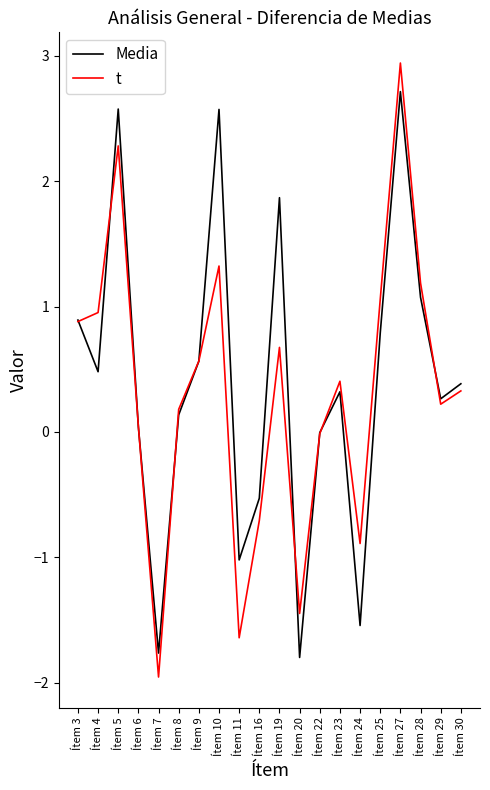

What is the difference between the second highest and second lowest values in the t series?

3.9